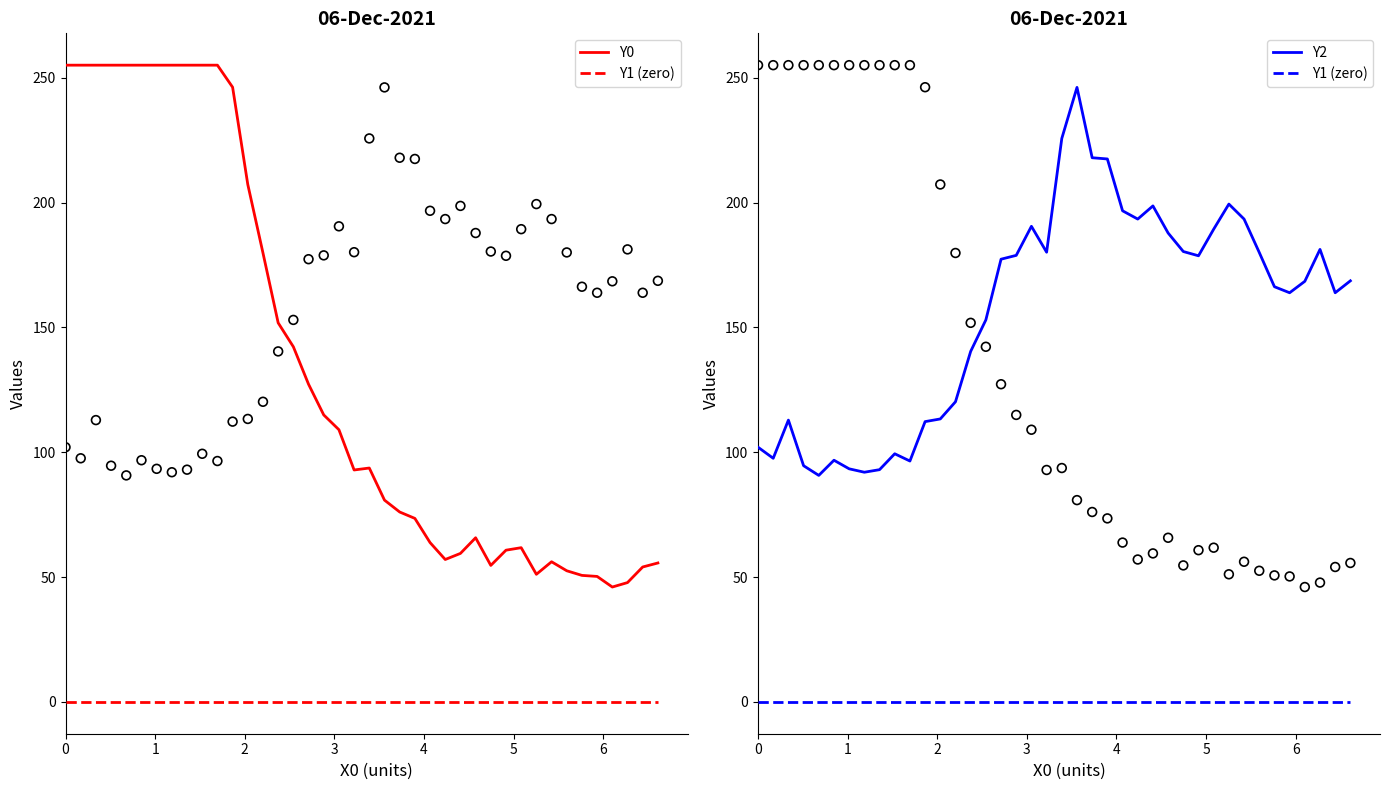

What are all the series names shown in the legend?

Y0, Y1 (zero), Y2